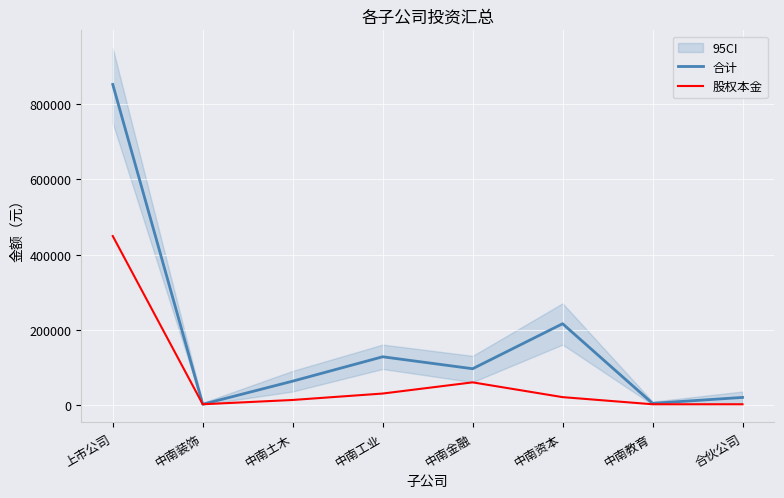

Reading left to right, what are all the values shown in this chart?

合计: 上市公司=853259	中南装饰=1000	中南土木=62593	中南工业=127560	中南金融=95714	中南资本=215646	中南教育=3417	合伙公司=19220
股权本金: 上市公司=449250	中南装饰=1000	中南土木=12453	中南工业=29575	中南金融=59394	中南资本=20000	中南教育=1000	合伙公司=1000